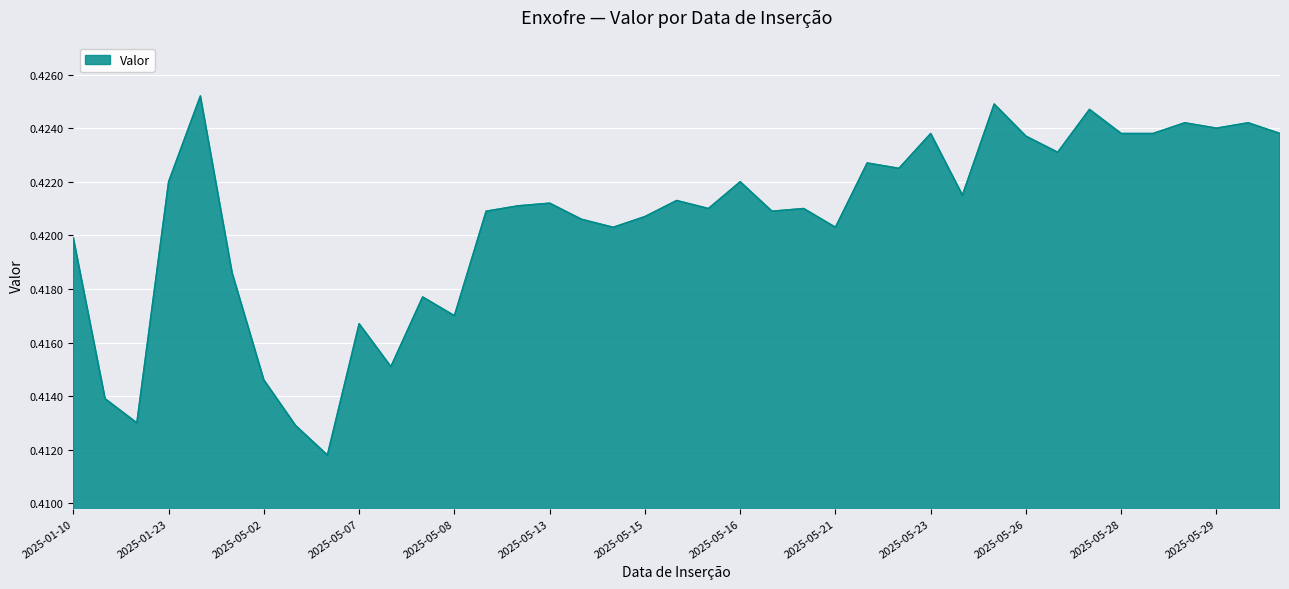

How many lines are shown in the chart?

1